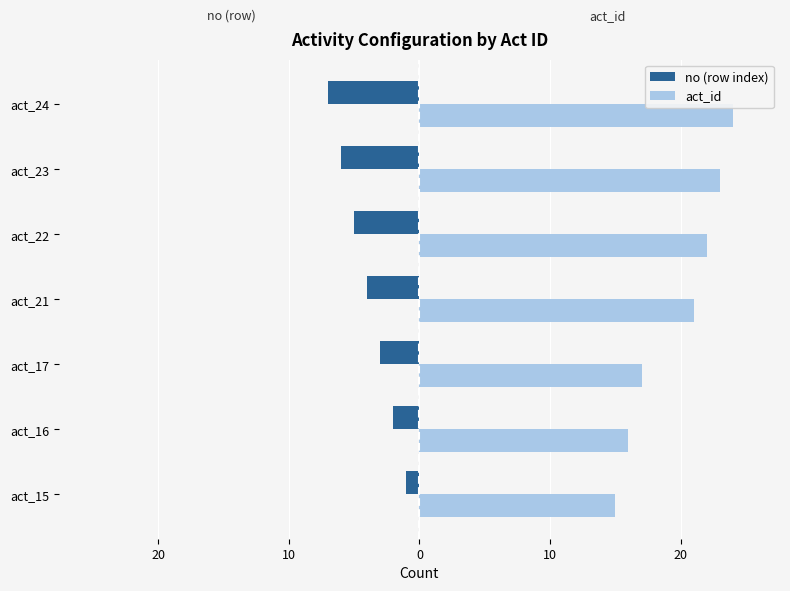

Which series has the largest range (max minus min)?

act_id